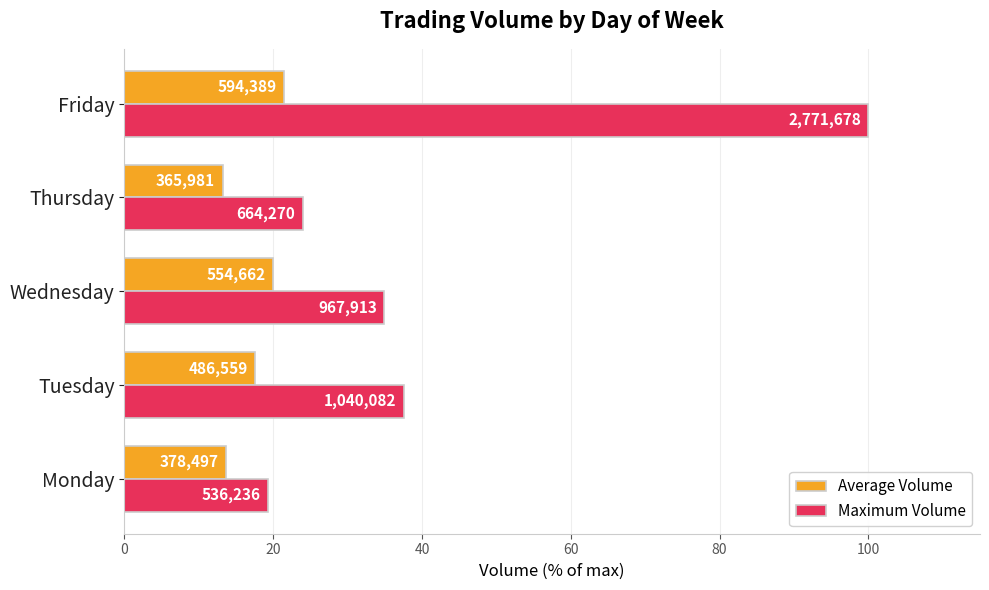

Rank the series by their average value, from lowest to highest.

Average Volume, Maximum Volume